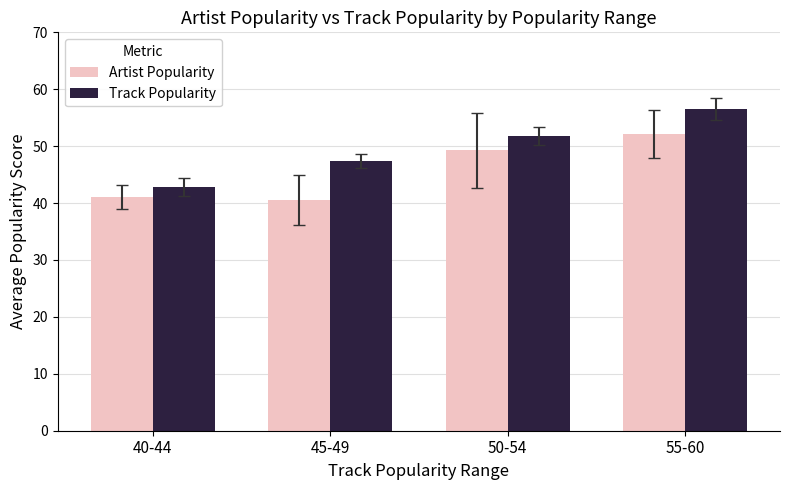

At which label does Artist Popularity first exceed 49?

50-54